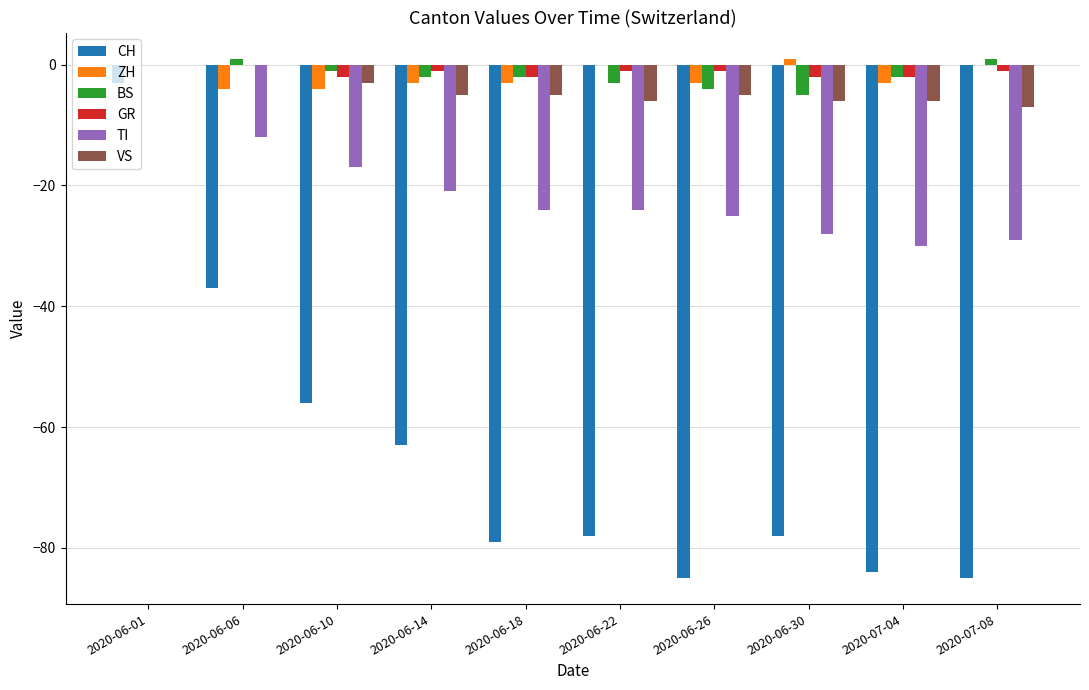

How many groups of bars are there?

10